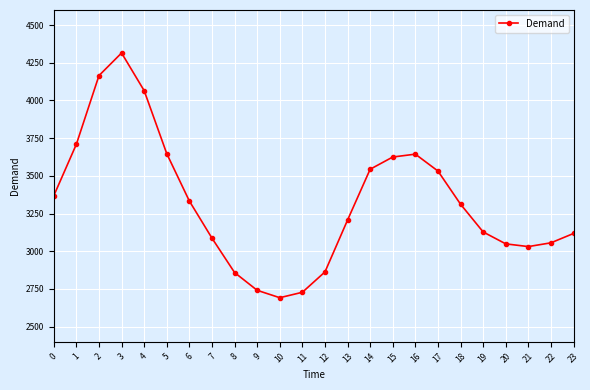

What is the value of the 8th point from the left?

3087